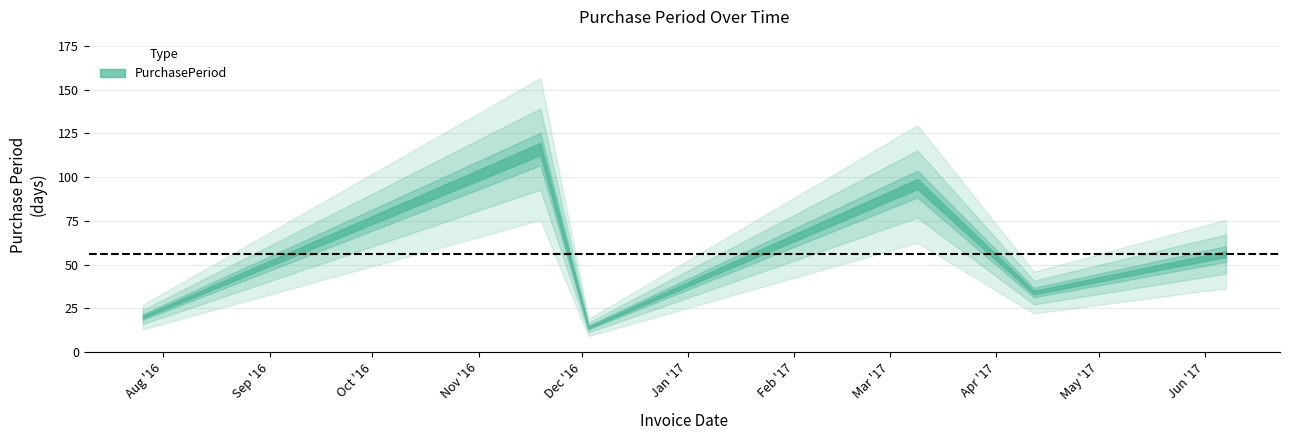

What position from the left is 2016-12-03?

3